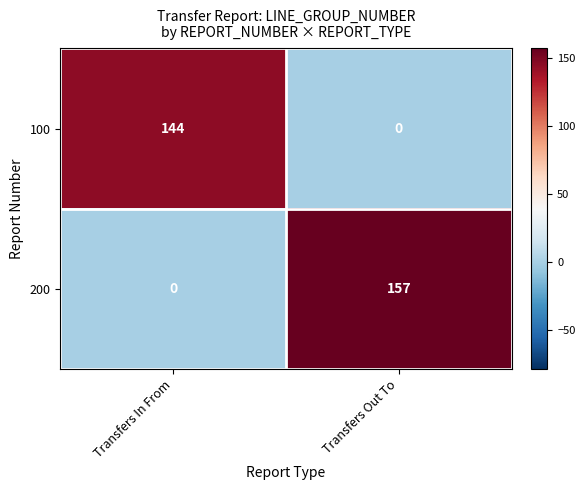

Reading left to right, list all the values displayed in this chart.

100: Transfers In From=144	Transfers Out To=0
200: Transfers In From=0	Transfers Out To=157